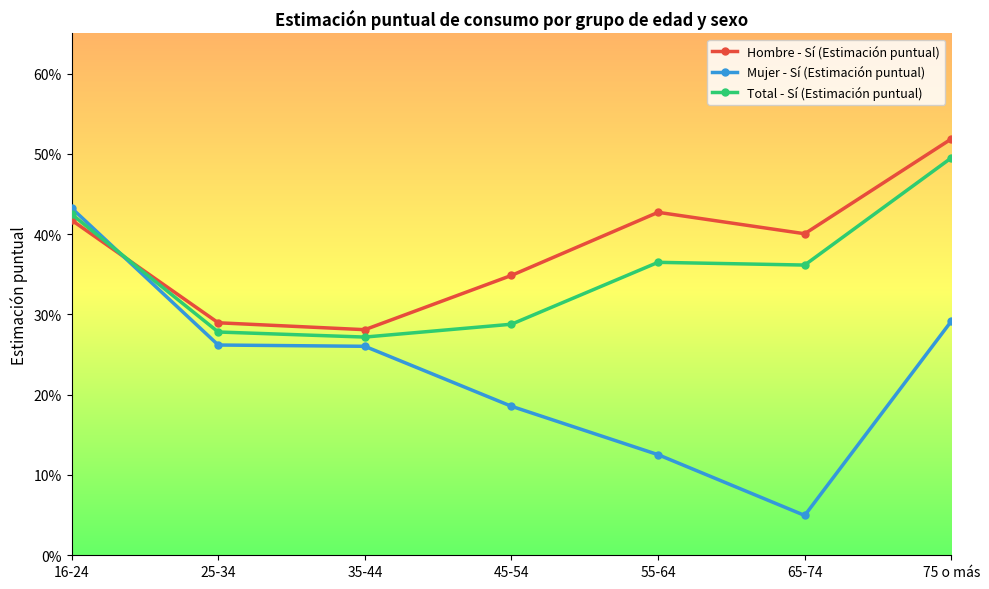

Reading left to right, what are all the values shown in this chart?

Hombre - Sí (Estimación puntual): 16-24=0.4	25-34=0.3	35-44=0.3	45-54=0.3	55-64=0.4	65-74=0.4	75 o más=0.5
Mujer - Sí (Estimación puntual): 16-24=0.4	25-34=0.3	35-44=0.3	45-54=0.2	55-64=0.1	65-74=0.0	75 o más=0.3
Total - Sí (Estimación puntual): 16-24=0.4	25-34=0.3	35-44=0.3	45-54=0.3	55-64=0.4	65-74=0.4	75 o más=0.5